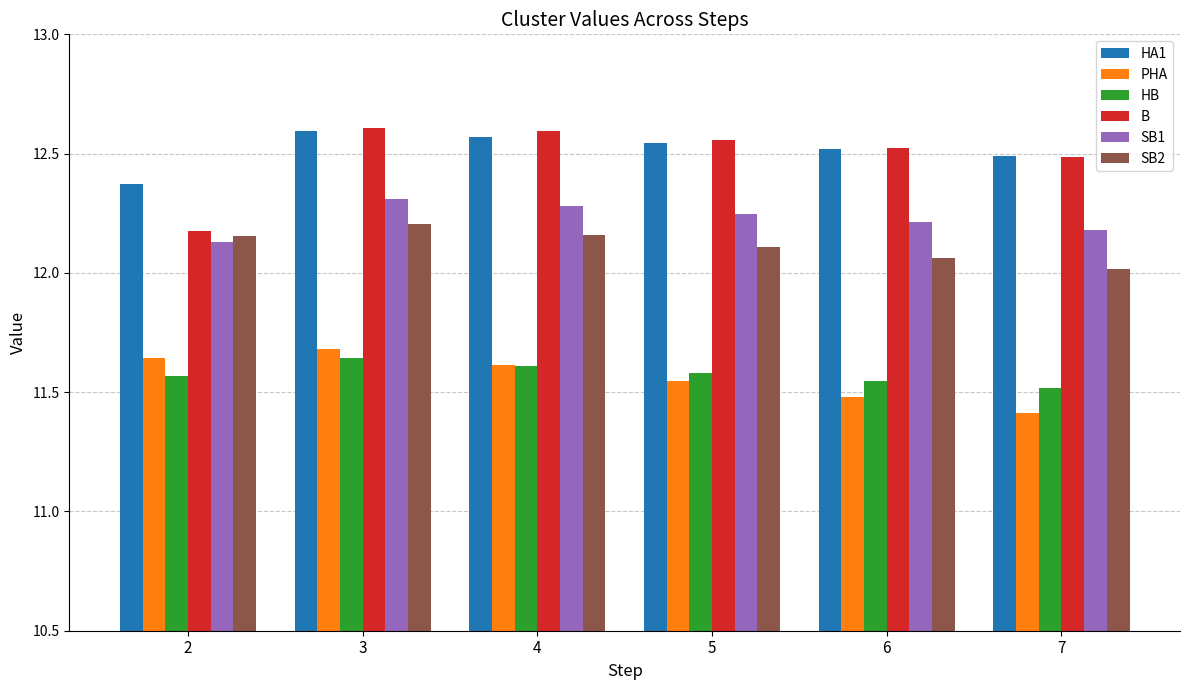

At how many categories does at least one series exceed 11?

6